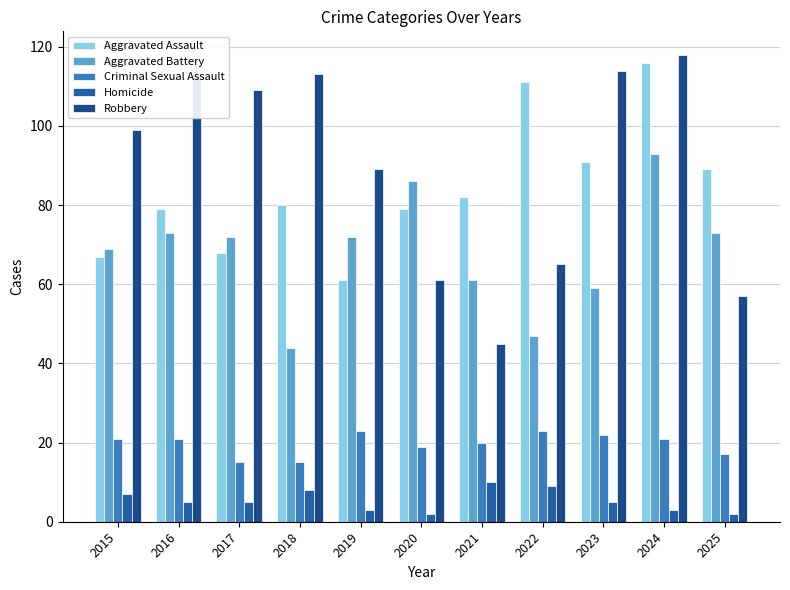

How many distinct data groups are displayed?

5